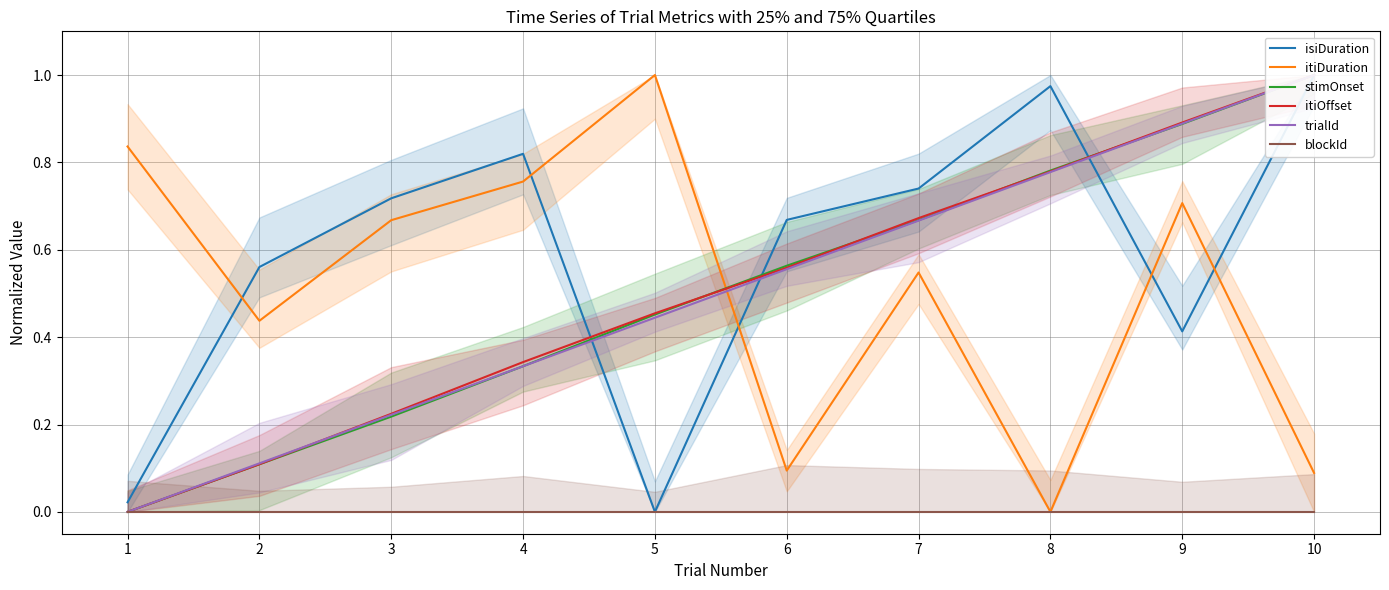

The value of stimOnset at 1 is 0.0. True or false?

True